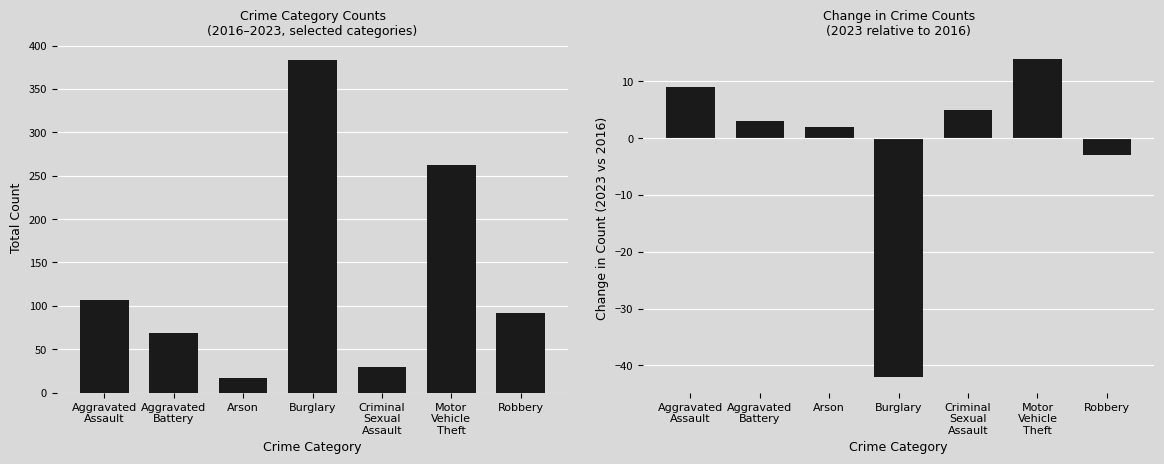

Are the bars grouped side by side (vs. stacked)?

Yes